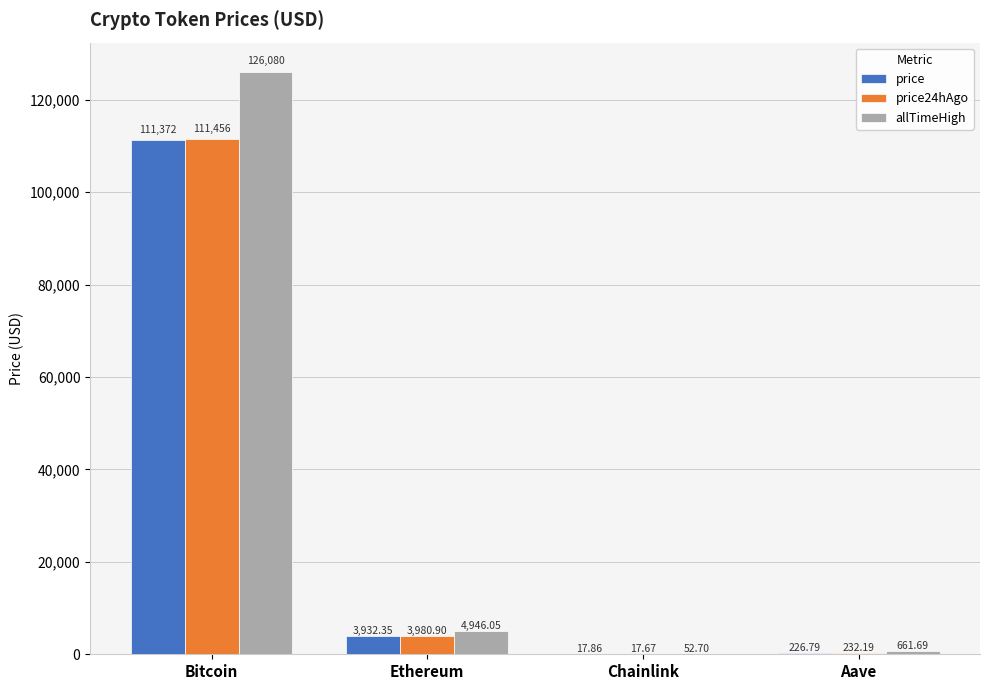

What is the difference between the allTimeHigh values at Bitcoin and Aave?

125418.3